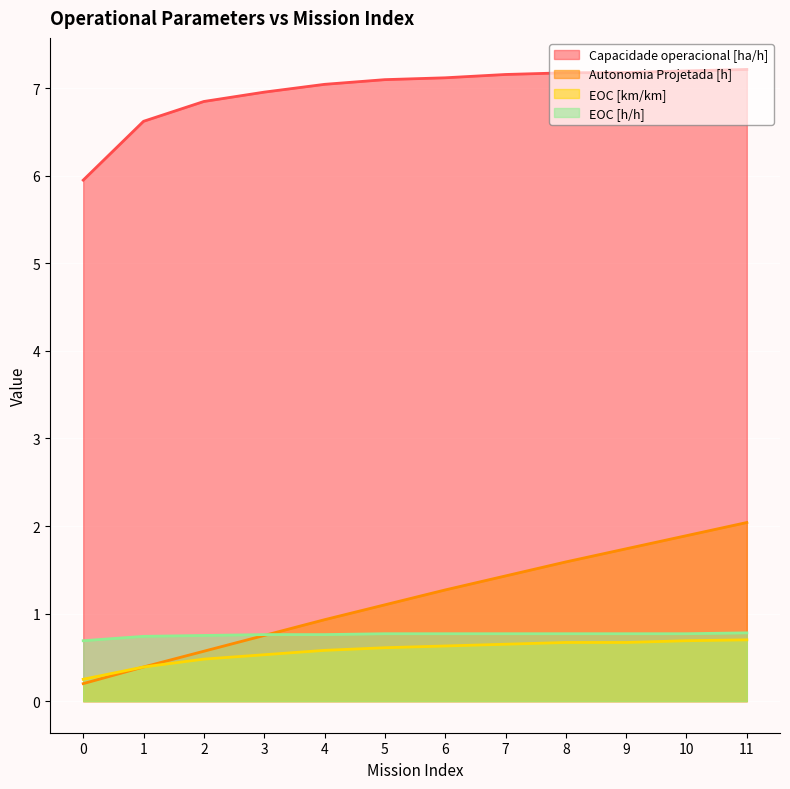

Reading left to right, extract all data points from this chart.

Capacidade operacional [ha/h]: 0=6.0	1=6.6	2=6.8	3=7.0	4=7.0	5=7.1	6=7.1	7=7.2	8=7.2	9=7.2	10=7.2	11=7.2
Autonomia Projetada [h]: 0=0.2	1=0.4	2=0.6	3=0.8	4=0.9	5=1.1	6=1.3	7=1.4	8=1.6	9=1.7	10=1.9	11=2.0
EOC [km/km]: 0=0.2	1=0.4	2=0.5	3=0.5	4=0.6	5=0.6	6=0.6	7=0.7	8=0.7	9=0.7	10=0.7	11=0.7
EOC [h/h]: 0=0.7	1=0.7	2=0.8	3=0.8	4=0.8	5=0.8	6=0.8	7=0.8	8=0.8	9=0.8	10=0.8	11=0.8